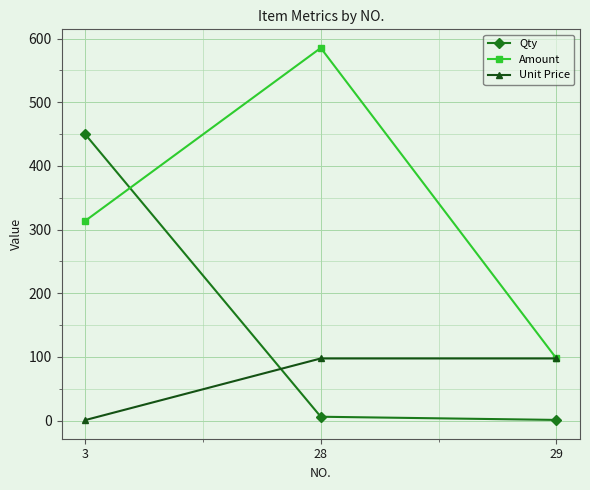

What is the difference between the maximum and minimum values in the Qty series?

449.0